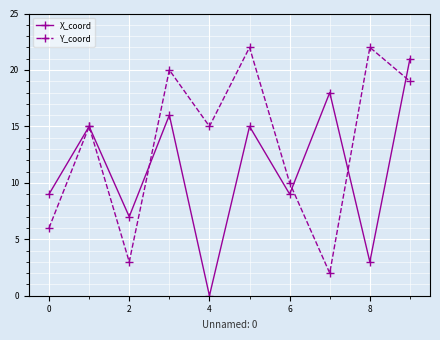

What is the value of the Y_coord point at the 3rd from the left?

3